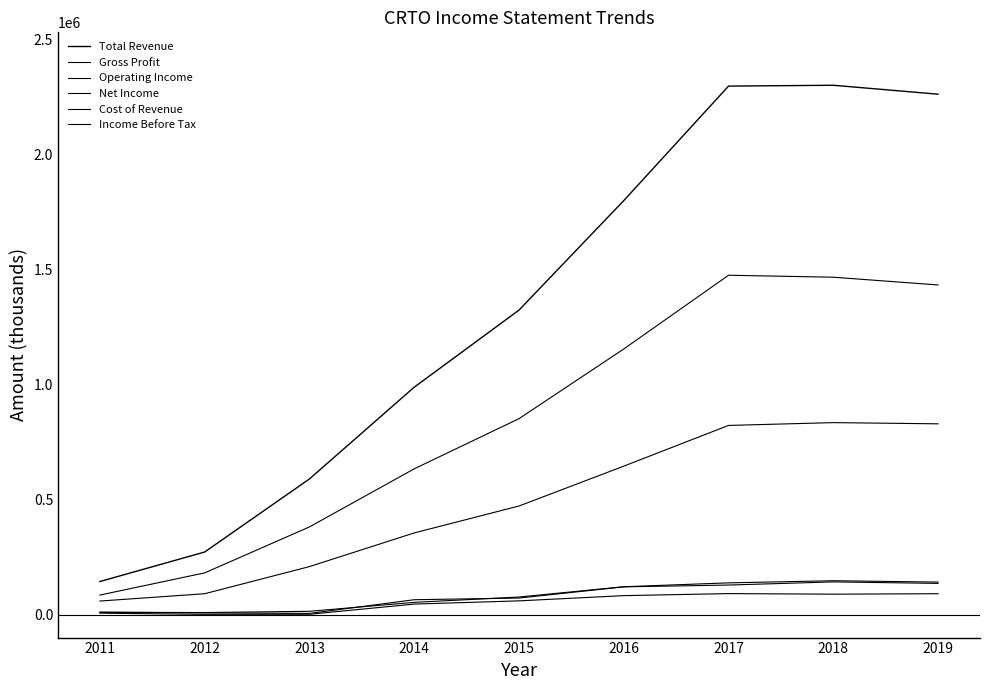

How many interior local peaks does the Income Before Tax series have?

1